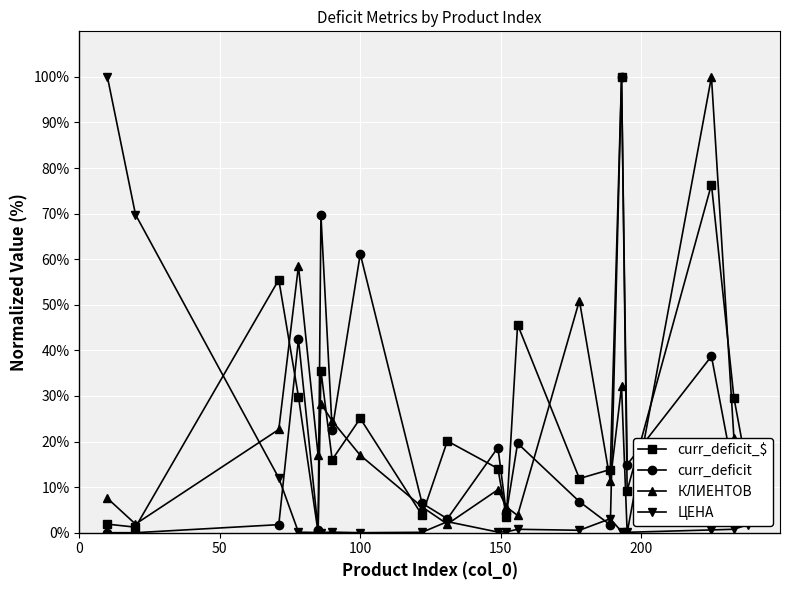

What is the highest value of the curr_deficit_$ series?

100.0